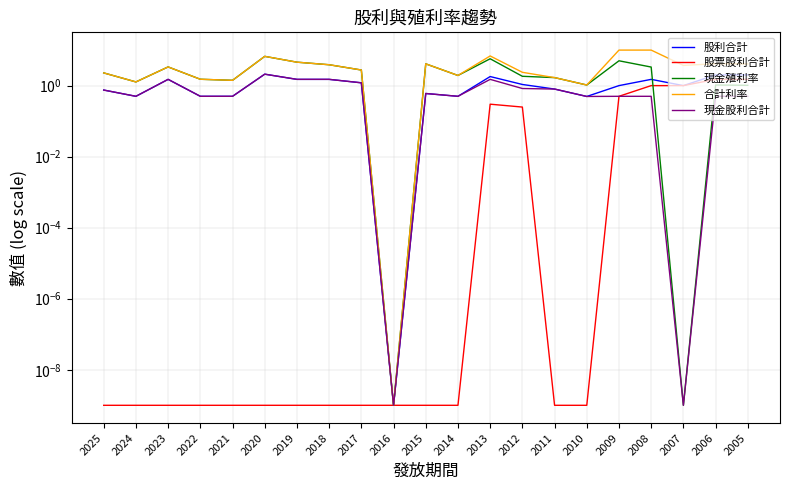

List the series in order of their peak value, highest first.

合計利率, 現金殖利率, 股利合計, 現金股利合計, 股票股利合計